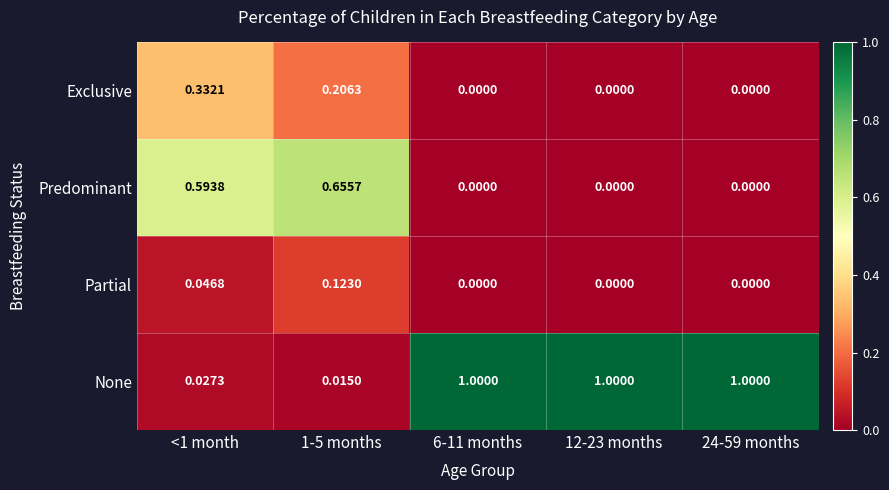

Which series has the widest spread of values?

None